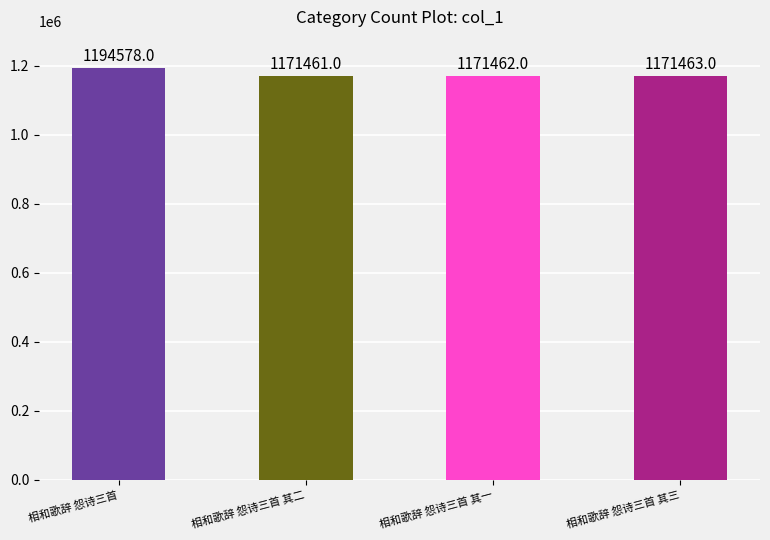

What is the sum of all values?

4708964